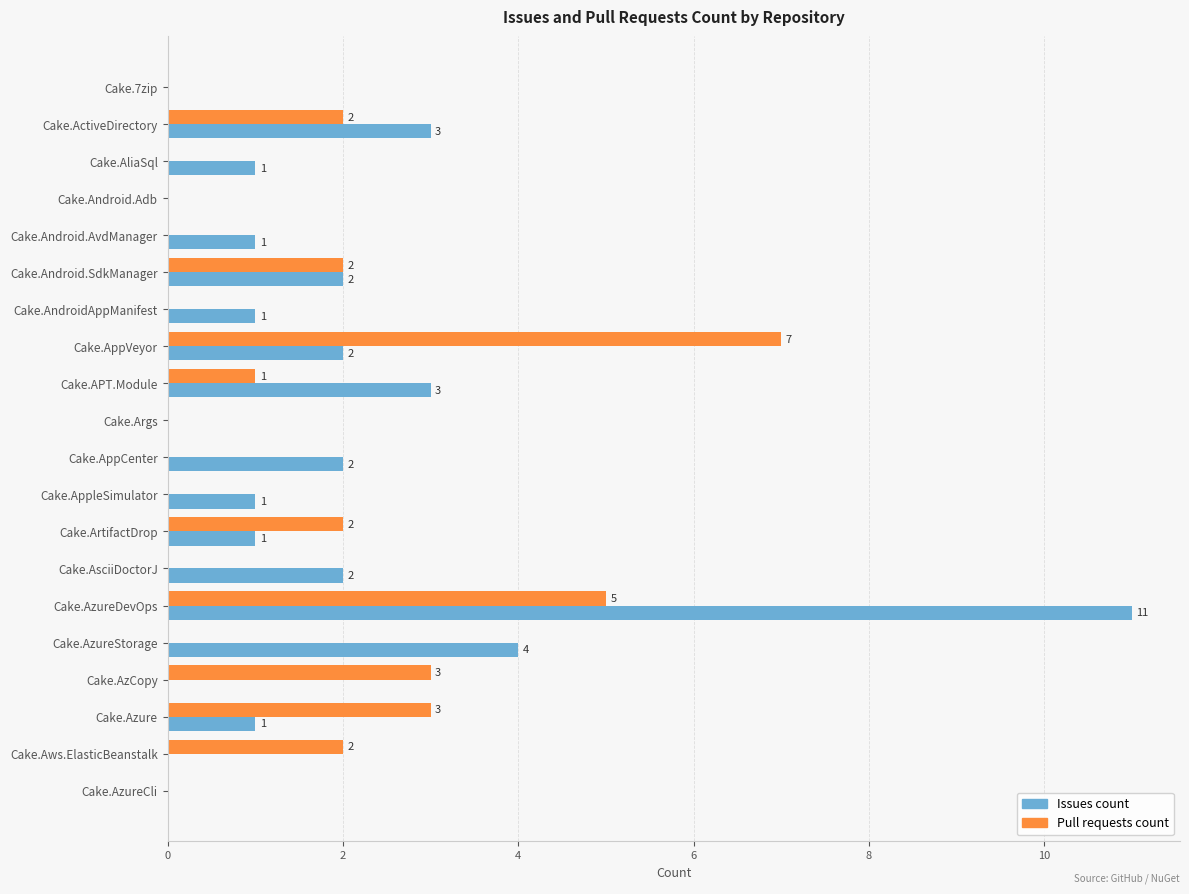

Between Cake.AliaSql and Cake.AsciiDoctorJ, which series saw the biggest shift?

Issues count